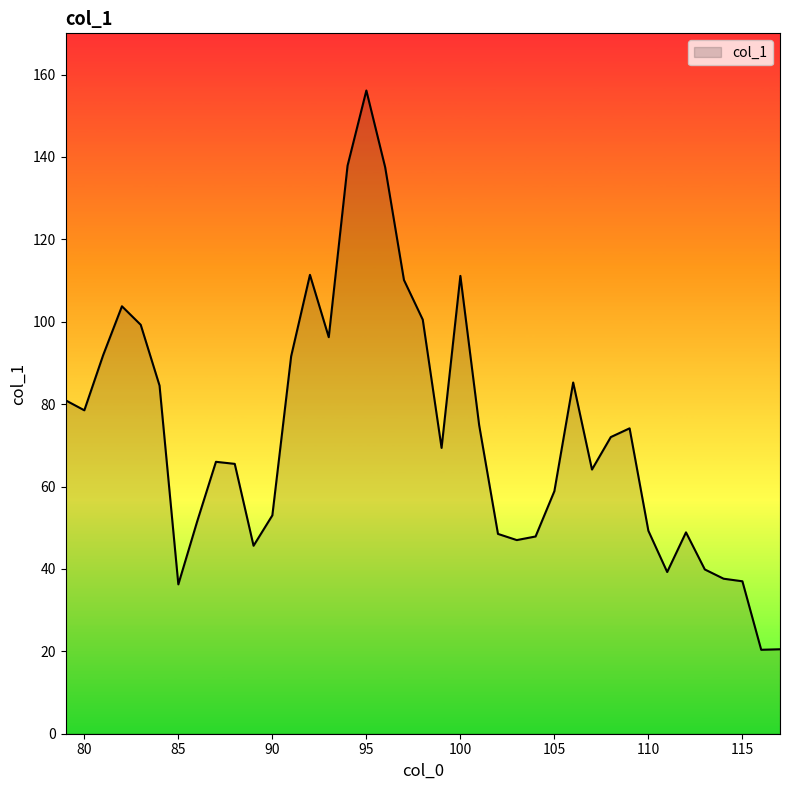

What is the smallest value displayed?

20.4